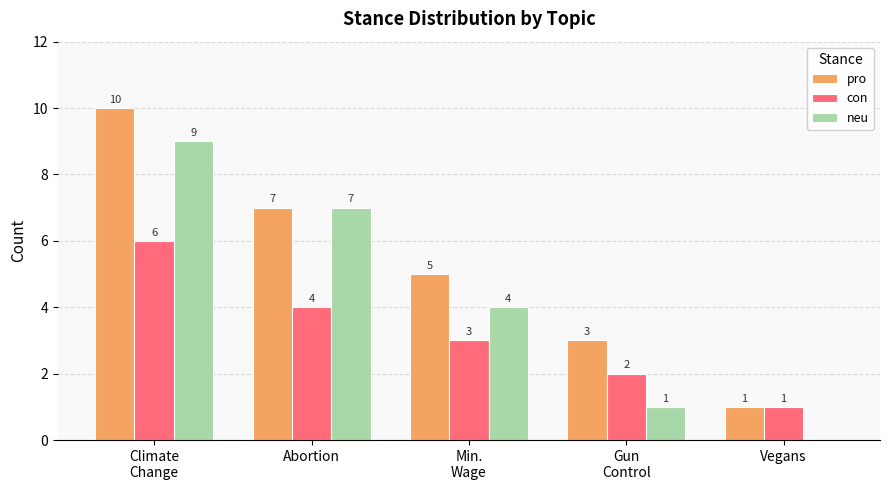

The neu series shows 0 at Vegans. True or false?

True